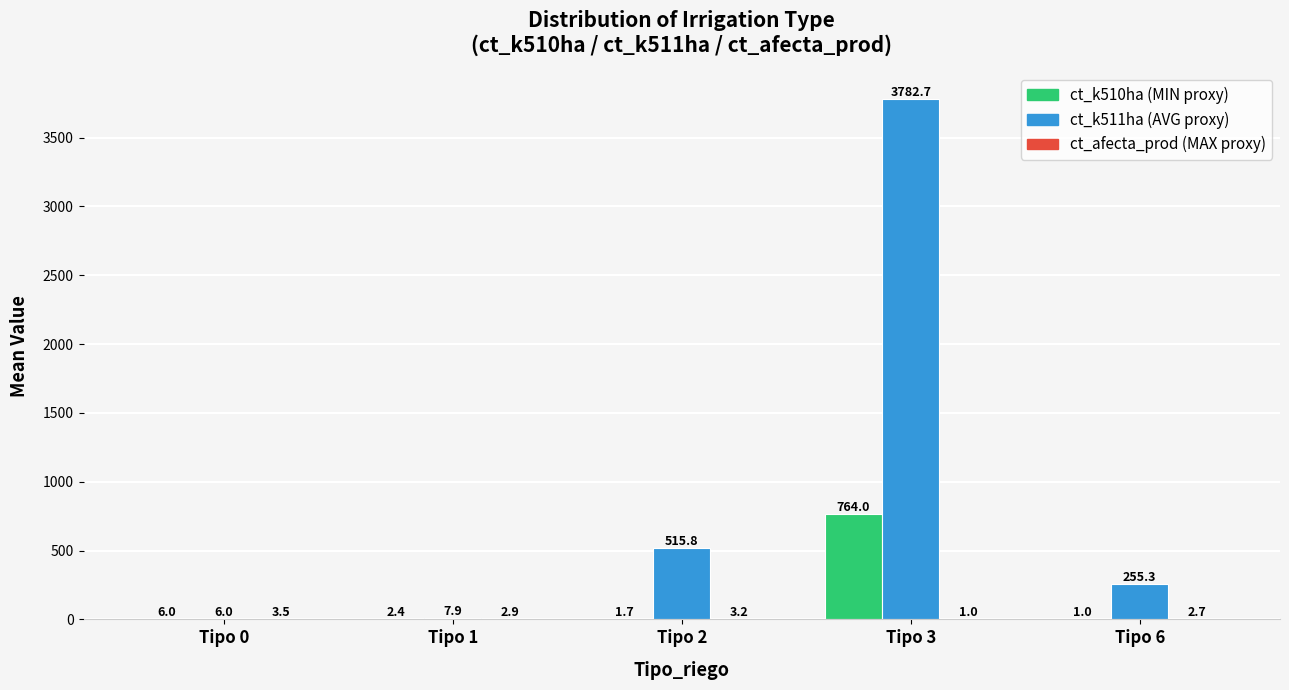

What is the greatest value displayed?

3782.7